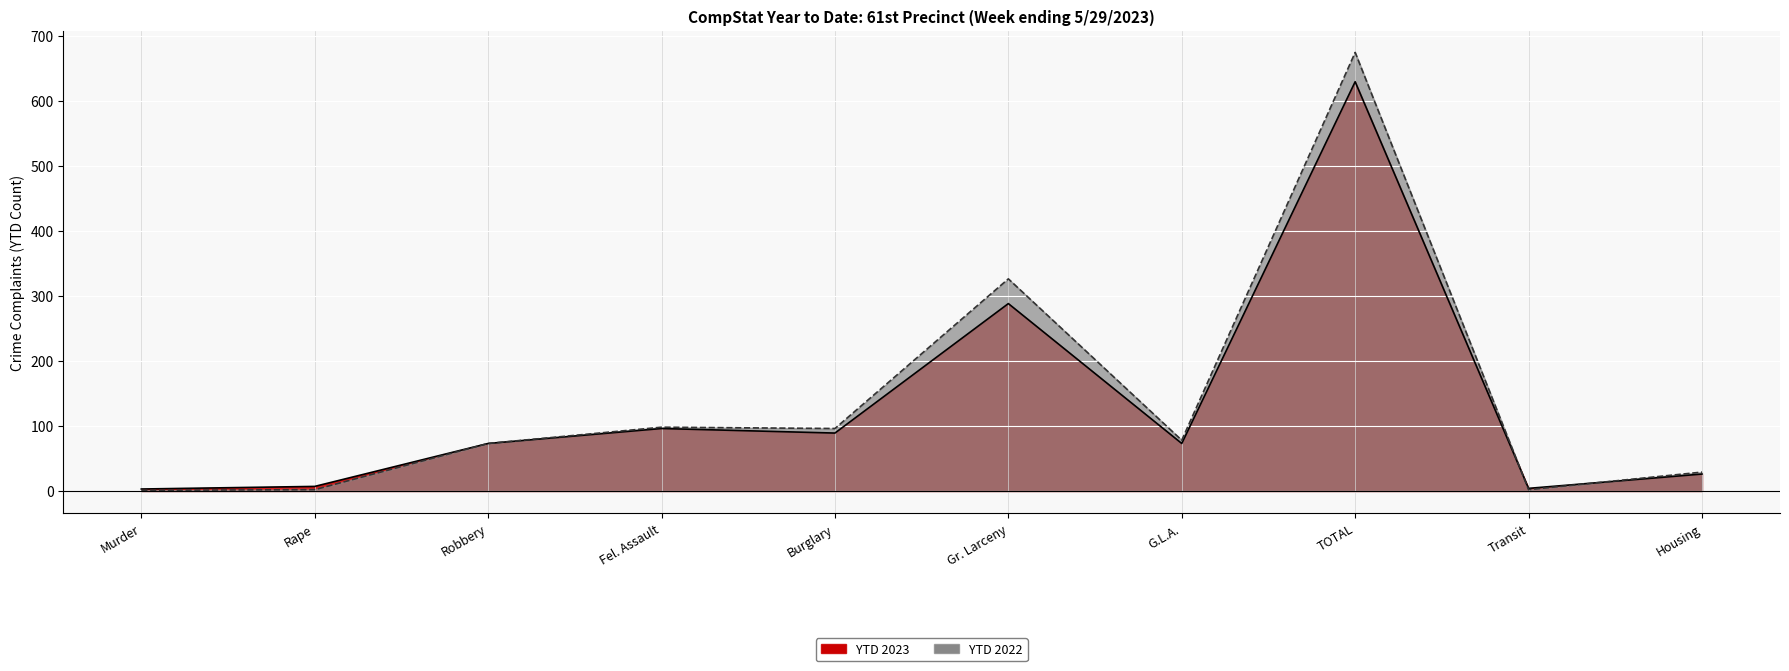

Is the value of YTD 2023 at Robbery greater than the value of YTD 2022 at Fel. Assault?

No